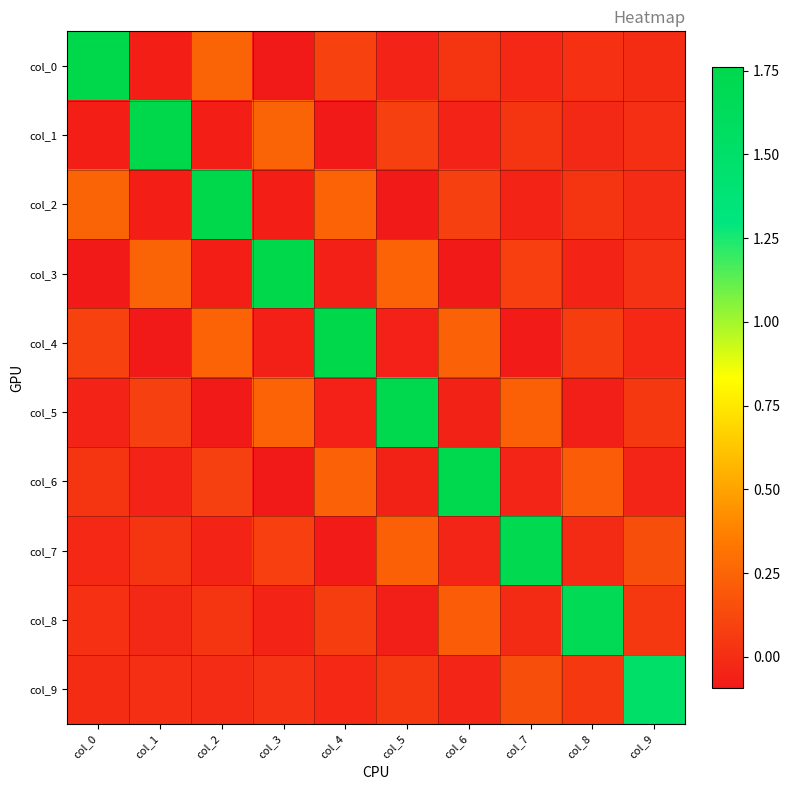

Which series has the largest range (max minus min)?

col_0